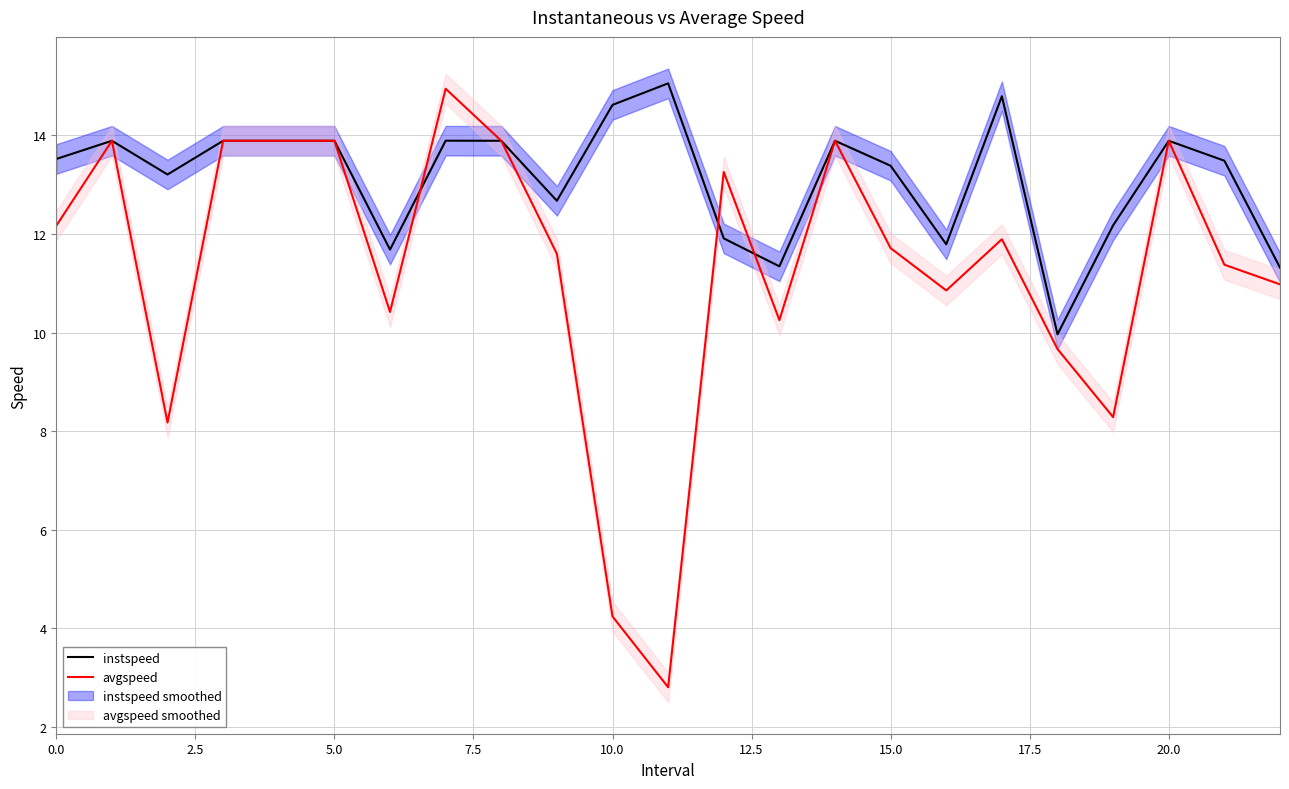

True or false: instspeed has a value of 20.6 at 20.0.

False